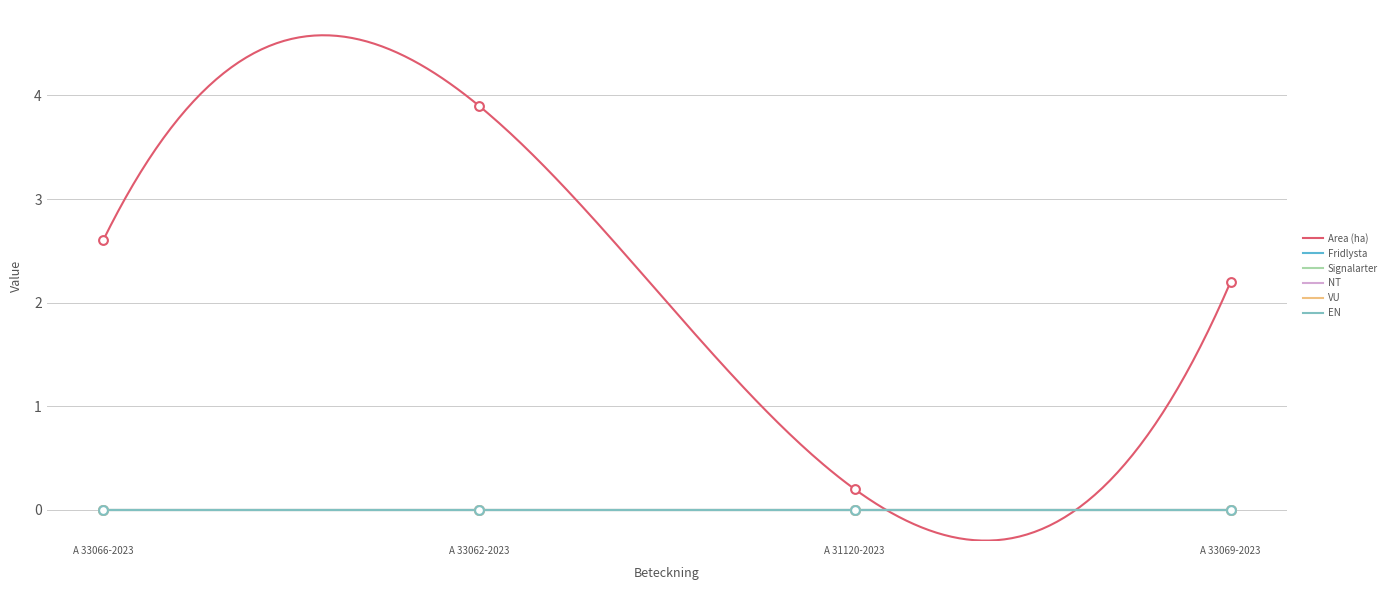

At which category is the sum across all series the highest?

A 33062-2023